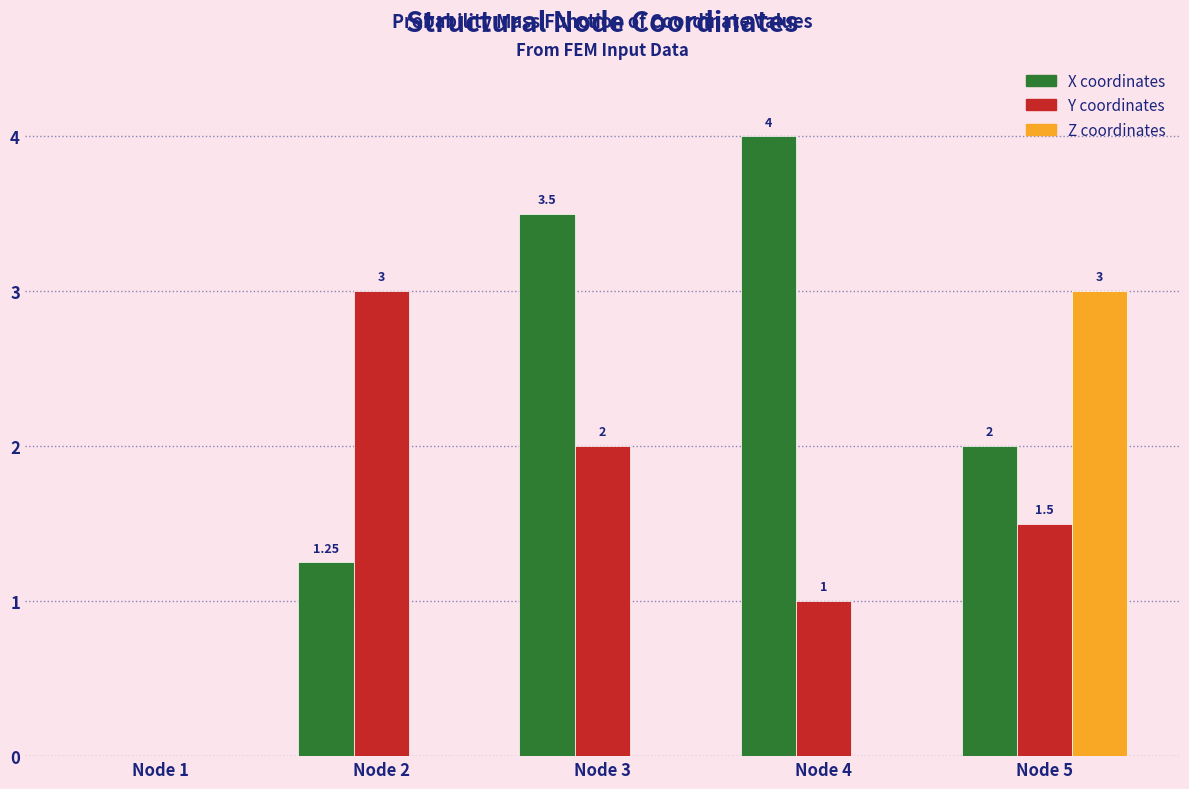

Between Node 2 and Node 5, which series saw the biggest shift?

Z coordinates